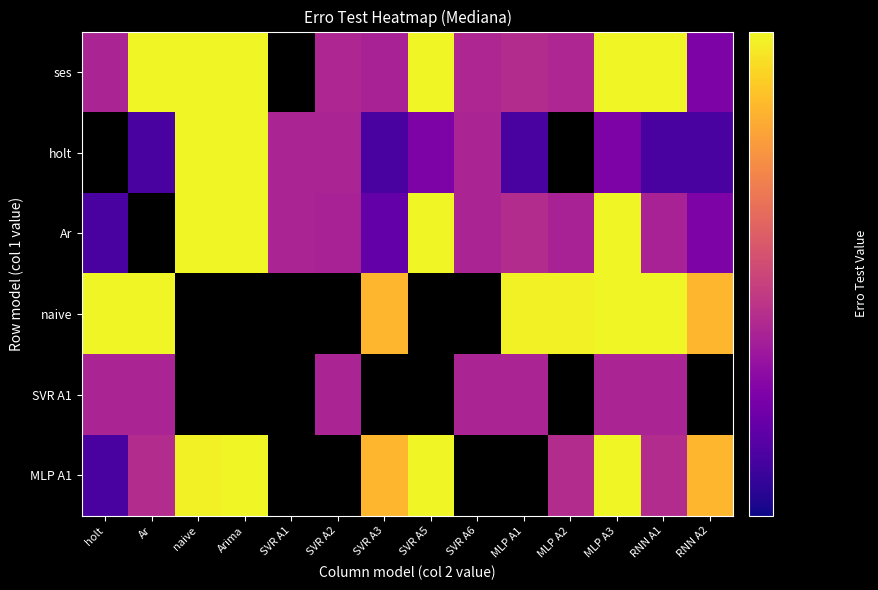

True or false: MLP A1 has a value of 2.1 at Arima.

False